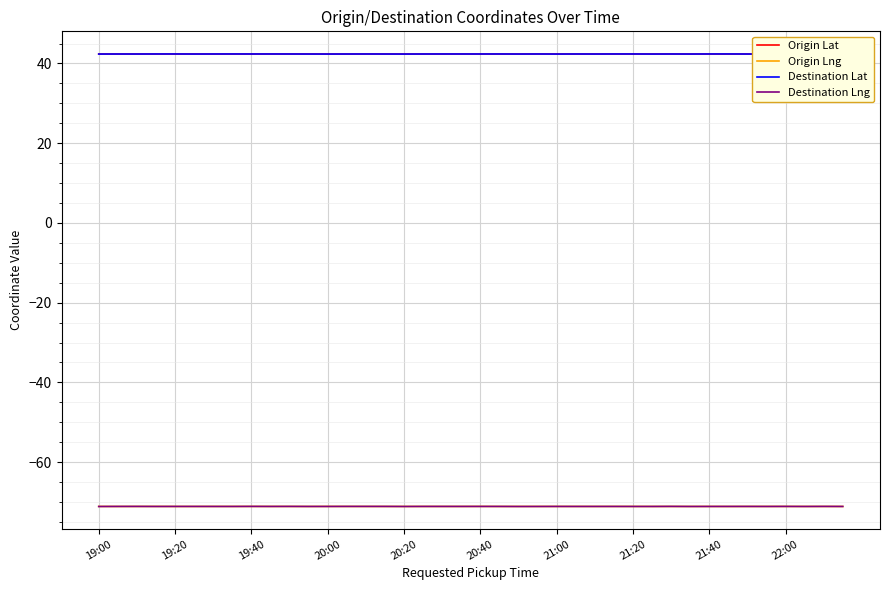

True or false: Origin Lat and Destination Lng intersect in this chart.

False